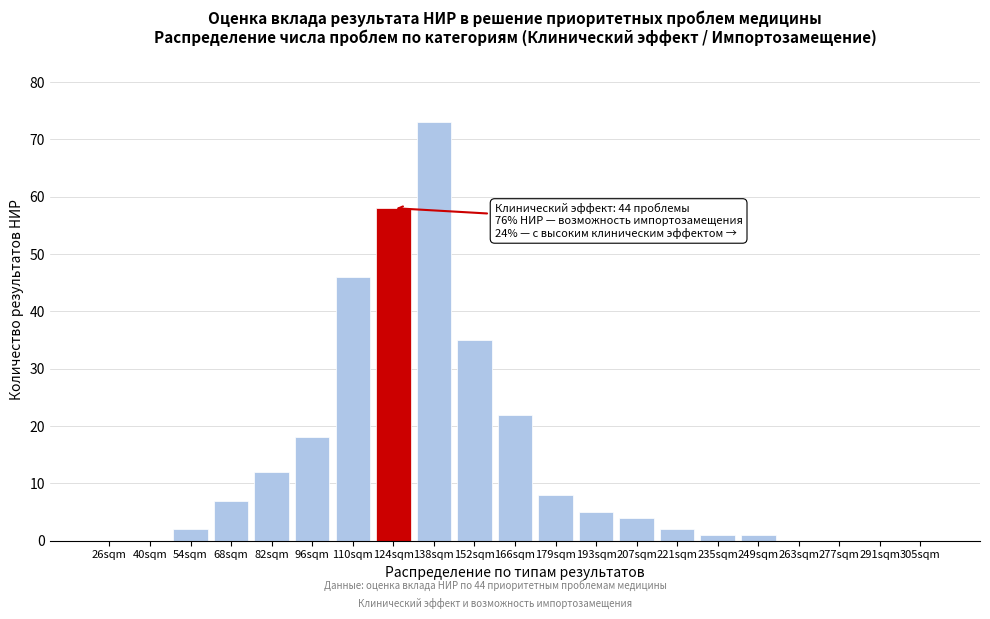

Reading left to right, list all the values displayed in this chart.

26sqm=0	40sqm=0	54sqm=2	68sqm=7	82sqm=12	96sqm=18	110sqm=46	124sqm=58	138sqm=73	152sqm=35	166sqm=22	179sqm=8	193sqm=5	207sqm=4	221sqm=2	235sqm=1	249sqm=1	263sqm=0	277sqm=0	291sqm=0	305sqm=0